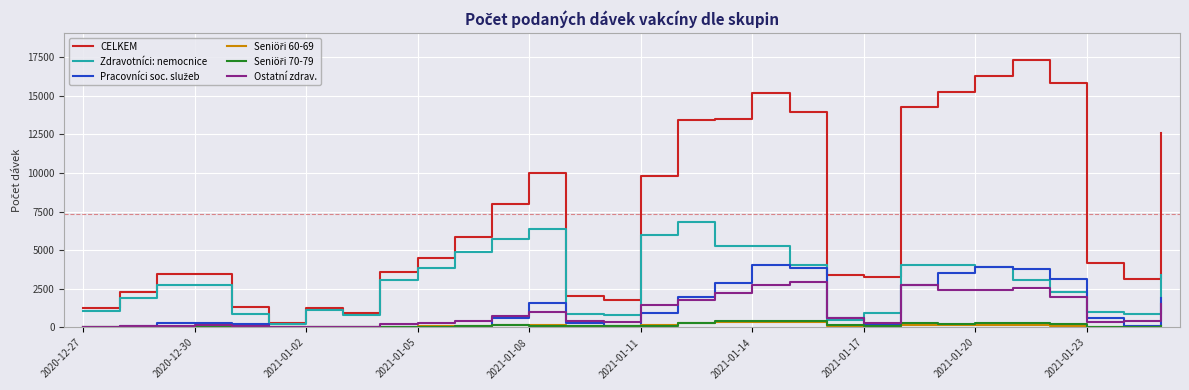

Which series has the largest total across all categories?

CELKEM